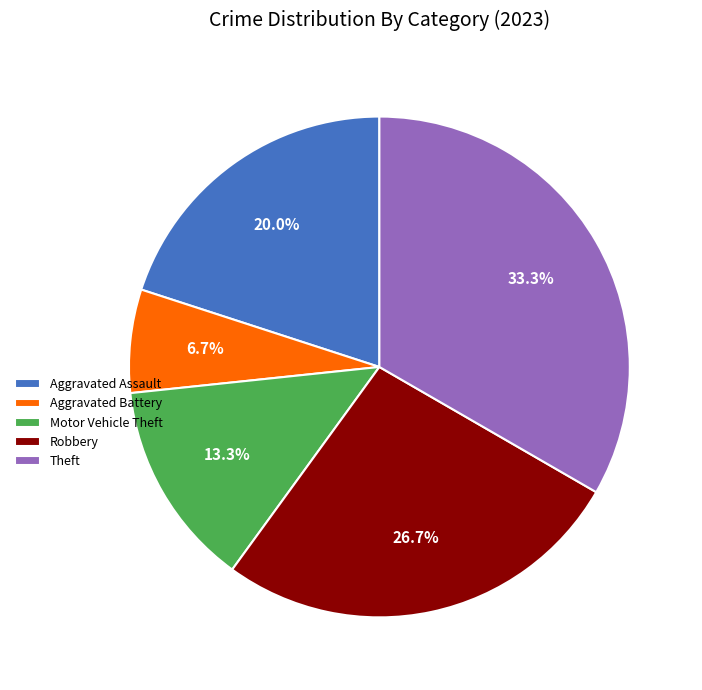

Does Motor Vehicle Theft represent more than half of the total?

No